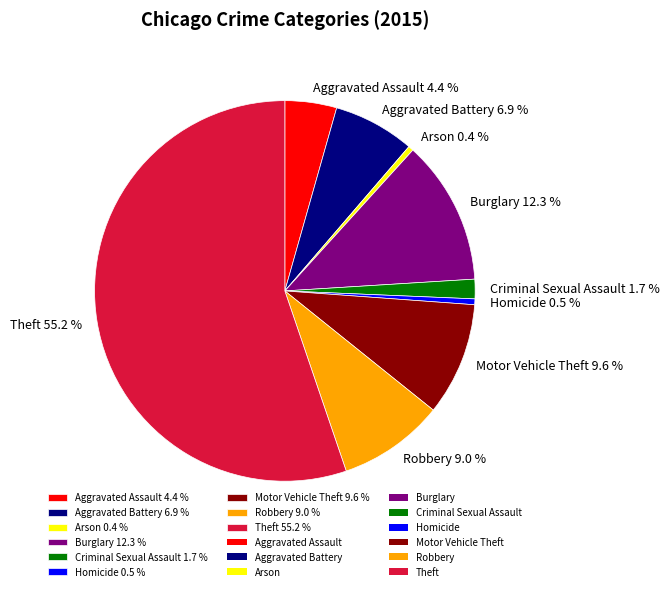

What is the majority slice?

Theft